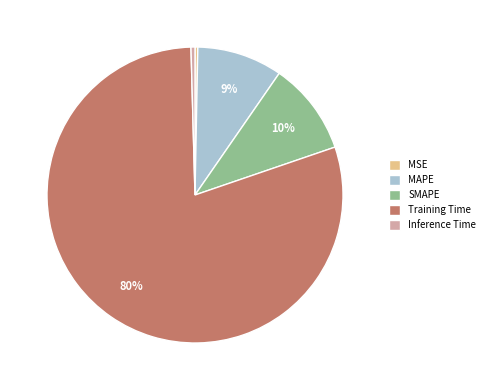

To the nearest percent, what is the average slice percentage?

20%